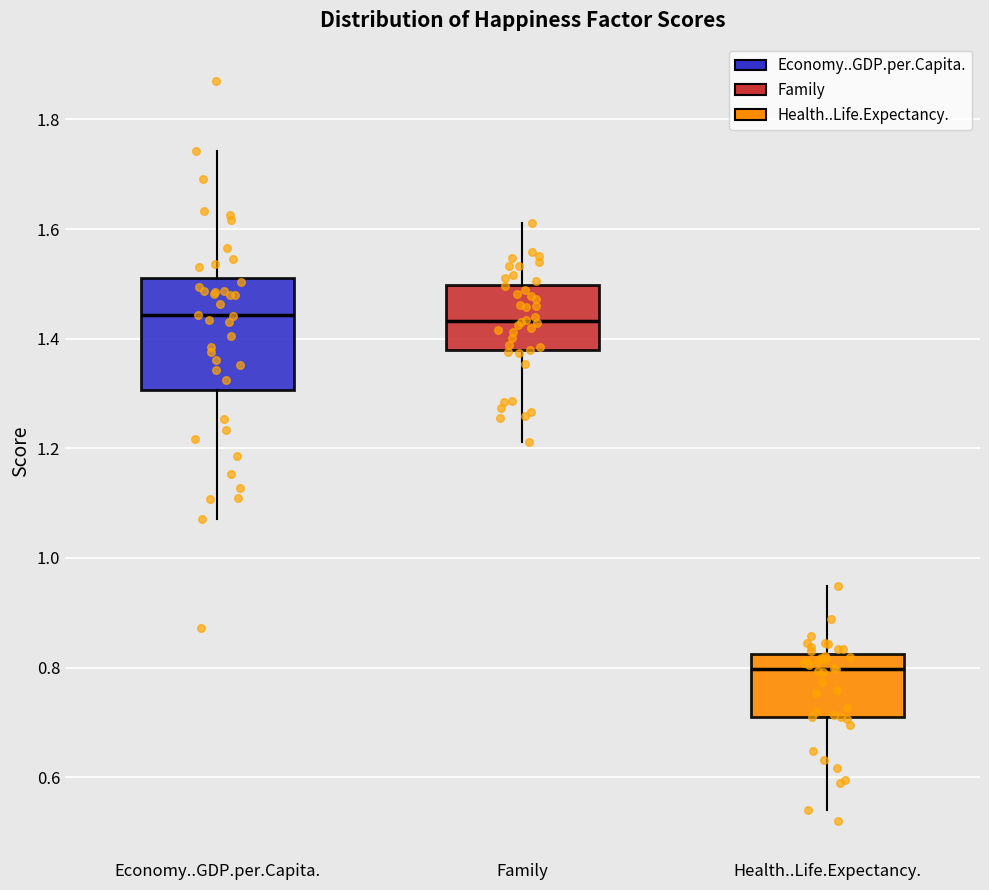

Reading left to right, transcribe this box plot: for each box, give where its median line is, the range the box spans, and where its two whiskers end, as read against the y-axis. The values are not printed on the chart, so give them approximately, as read against the axis.

Economy..GDP.per.Capita.: median 1.44, box 1.30 to 1.52, whiskers 1.08 to 1.74
Family: median 1.44, box 1.38 to 1.50, whiskers 1.22 to 1.62
Health..Life.Expectancy.: median 0.80, box 0.72 to 0.82, whiskers 0.54 to 0.94